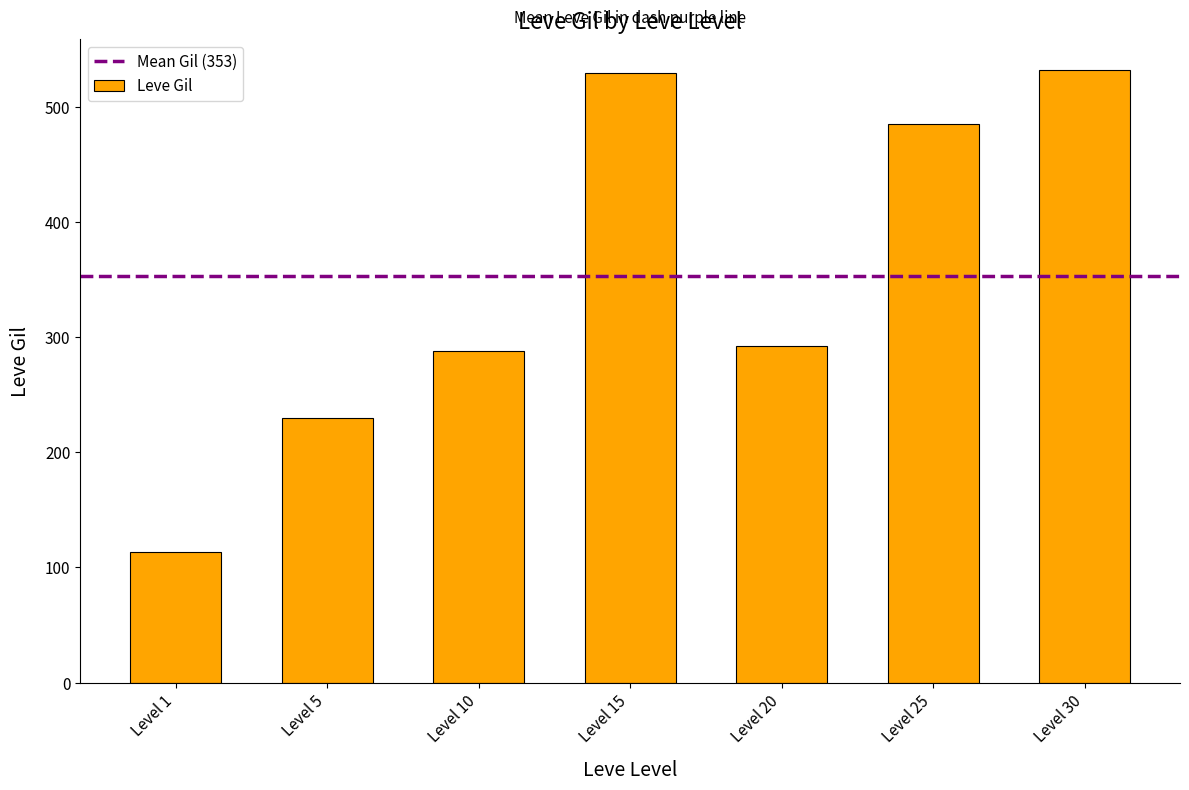

What is the minimum value shown in the chart?

113